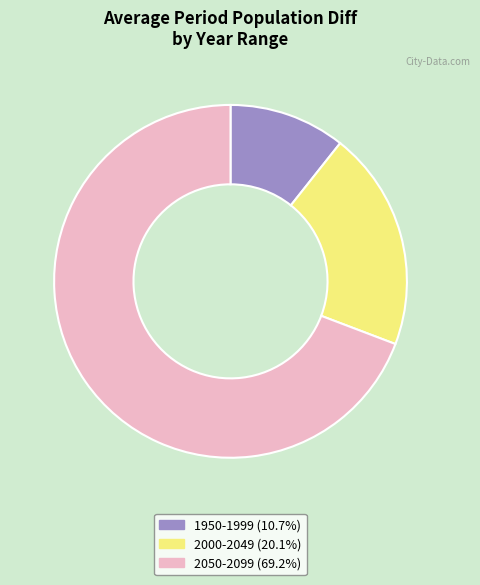

What is the ratio of the value at 1950-1999 to the value at 2050-2099?

0.2